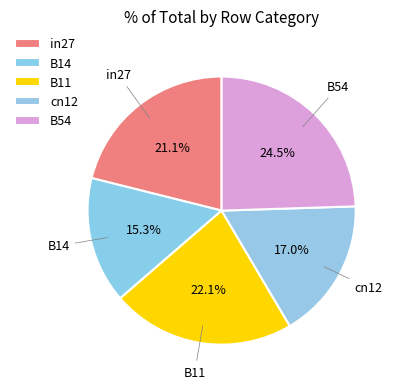

What is the largest slice in the pie chart?

B54